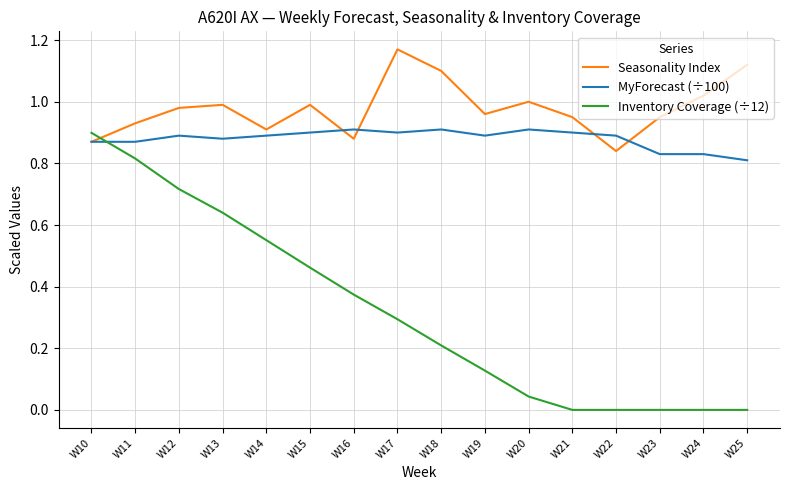

List the series in order of their peak value, highest first.

Seasonality Index, MyForecast (÷100), Inventory Coverage (÷12)